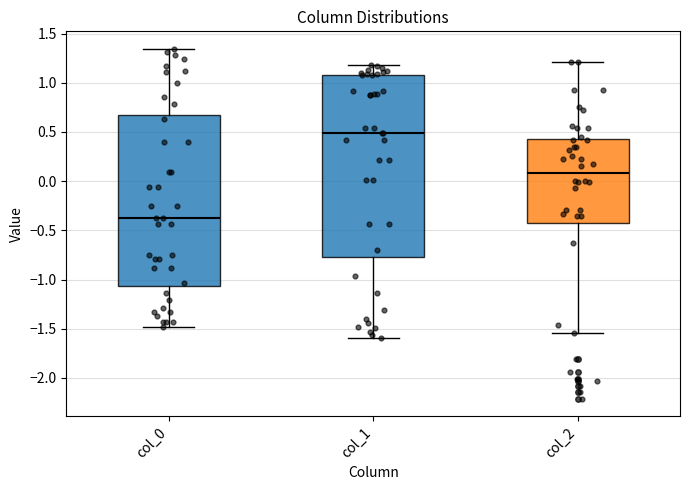

Which box is the tallest, from its lower edge to its upper edge?

col_1